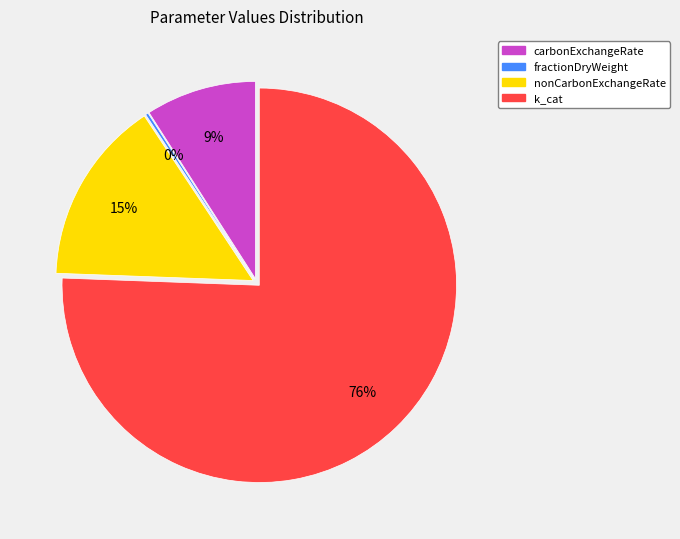

To the nearest percent, what portion does carbonExchangeRate represent?

9%